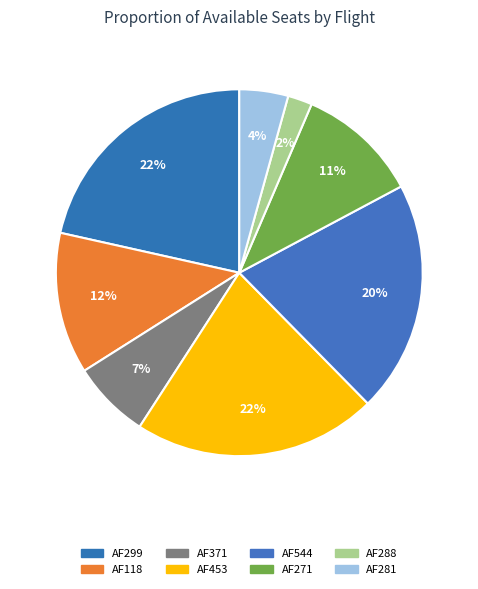

Does AF288 represent more than half of the total?

No